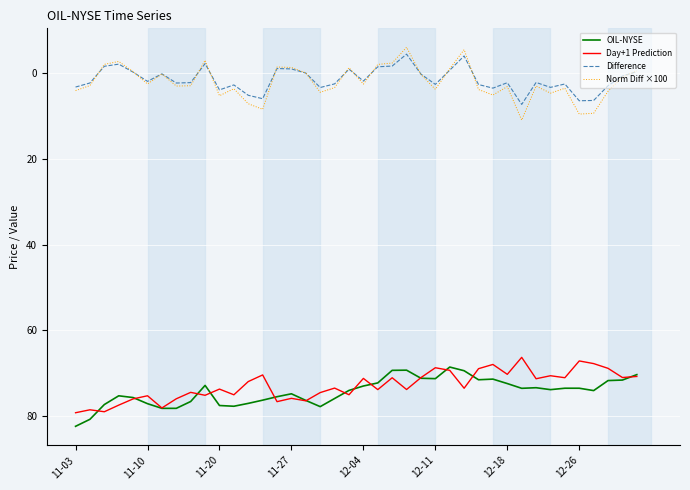

Which series has the largest total across all categories?

OIL-NYSE